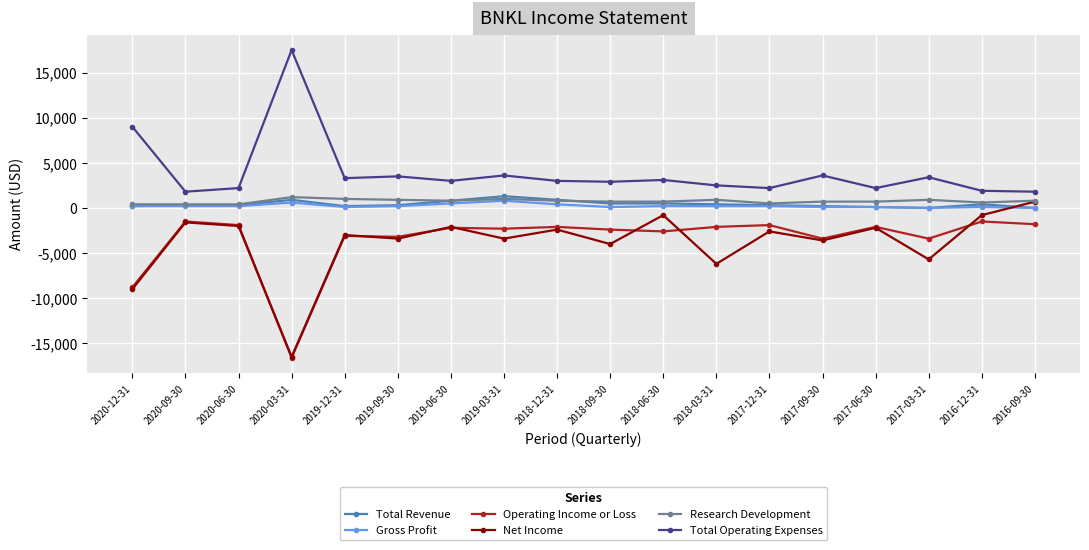

True or false: Operating Income or Loss and Research Development cross at least once.

False